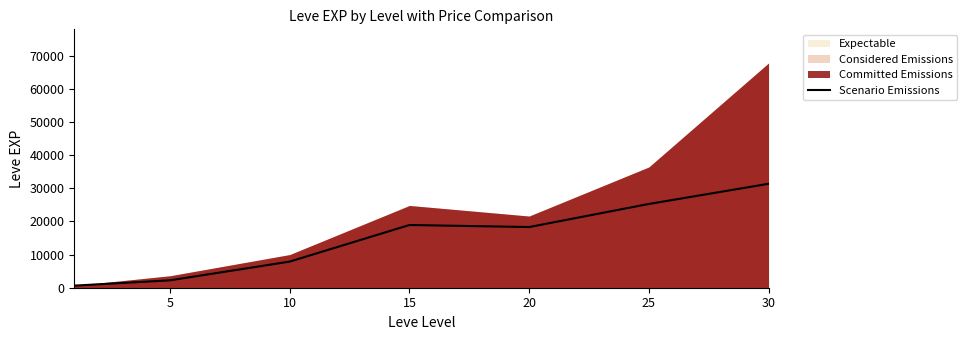

The value at 15 is 18910. True or false?

True